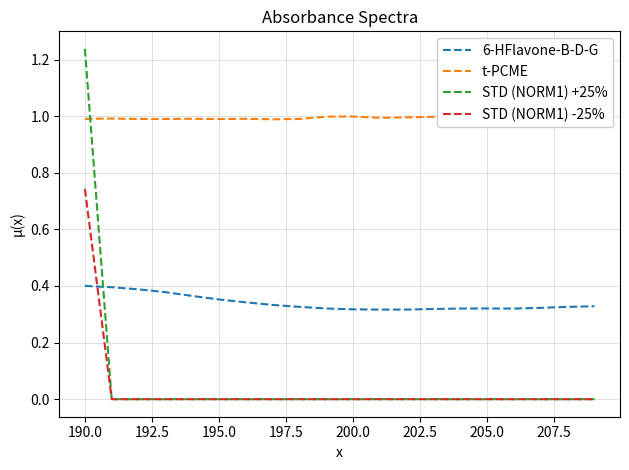

The STD (NORM1) -25% series shows 0.0 at 200.0. True or false?

True